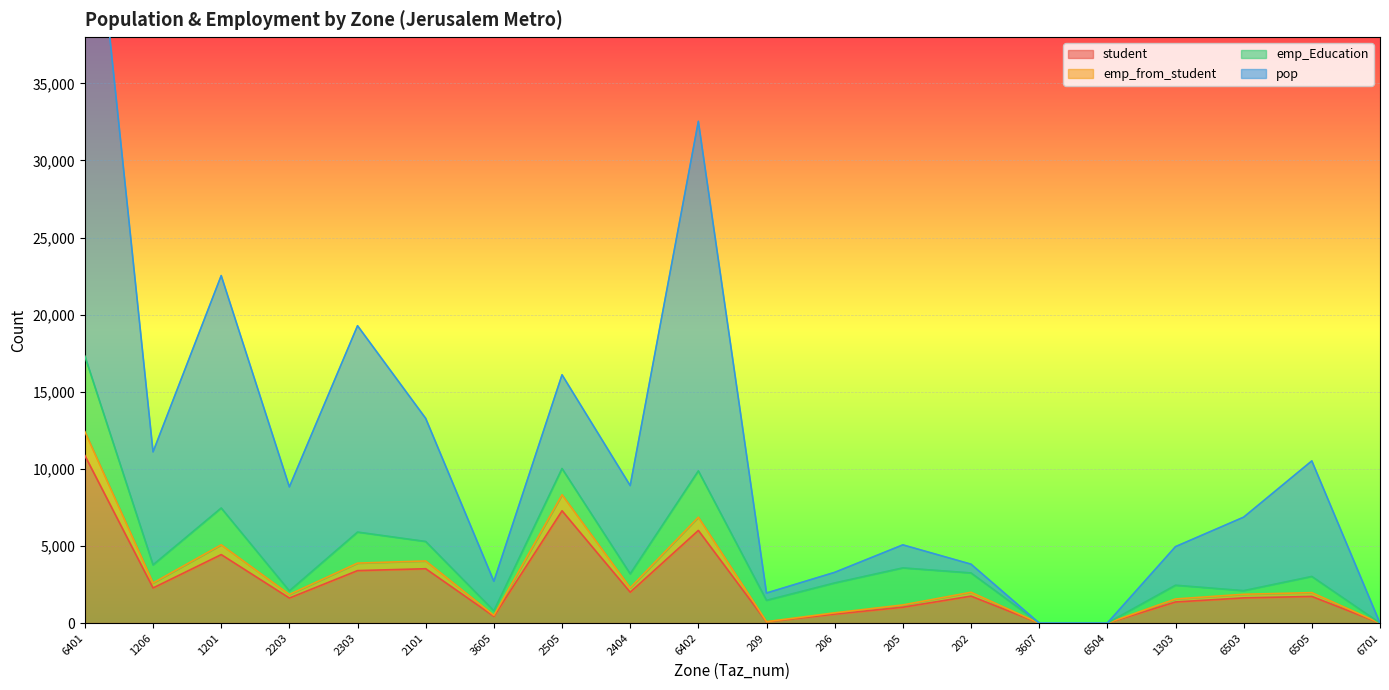

Does the chart display data point markers on the line(s)?

No